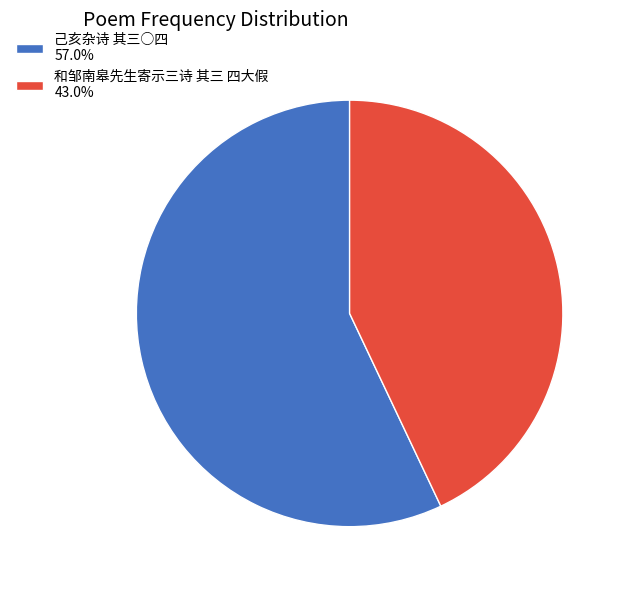

Is there a majority slice in this chart?

Yes